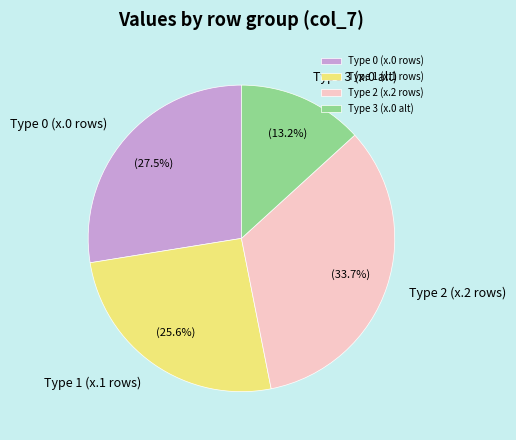

What is the ratio of the value at Type 0 (x.0 rows) to the value at Type 2 (x.2 rows)?

0.8